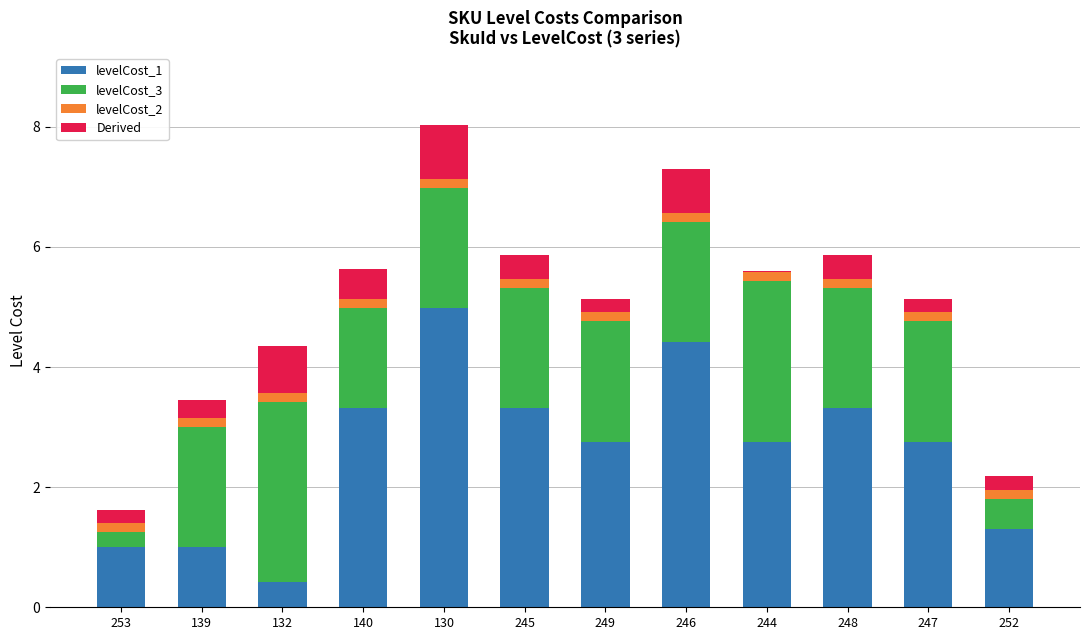

The value of levelCost_1 at 246 is 7.7. True or false?

False